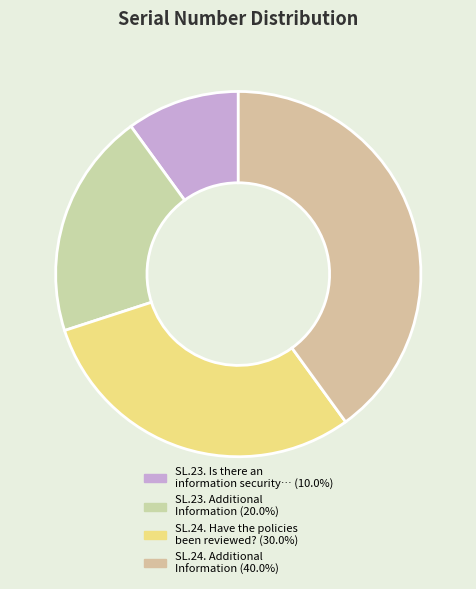

To the nearest percent, what is the difference between the largest and smallest slice percentages?

30%